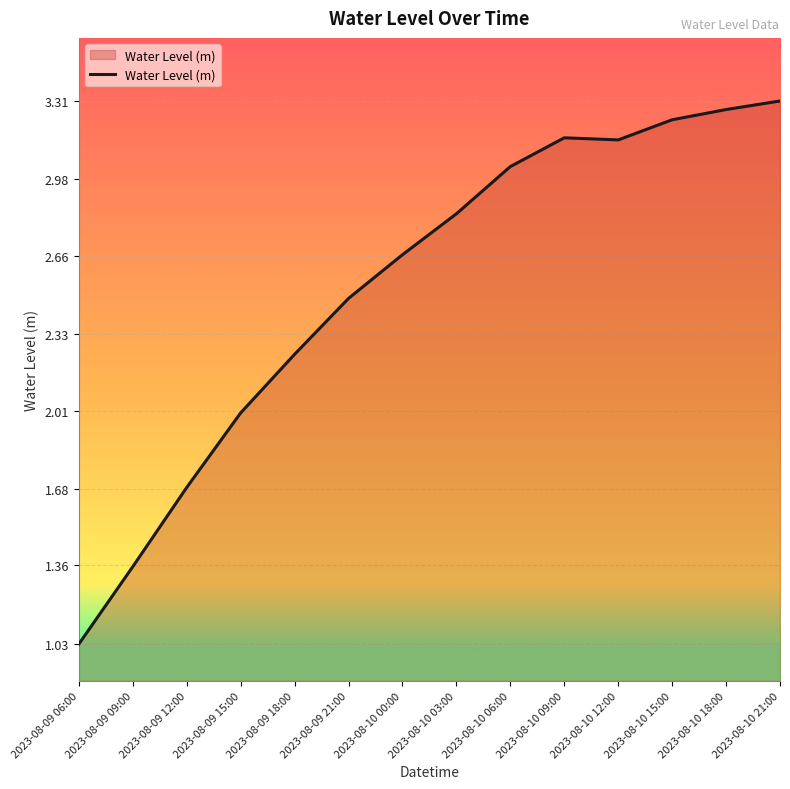

What position from the right is 2023-08-09 09:00?

13